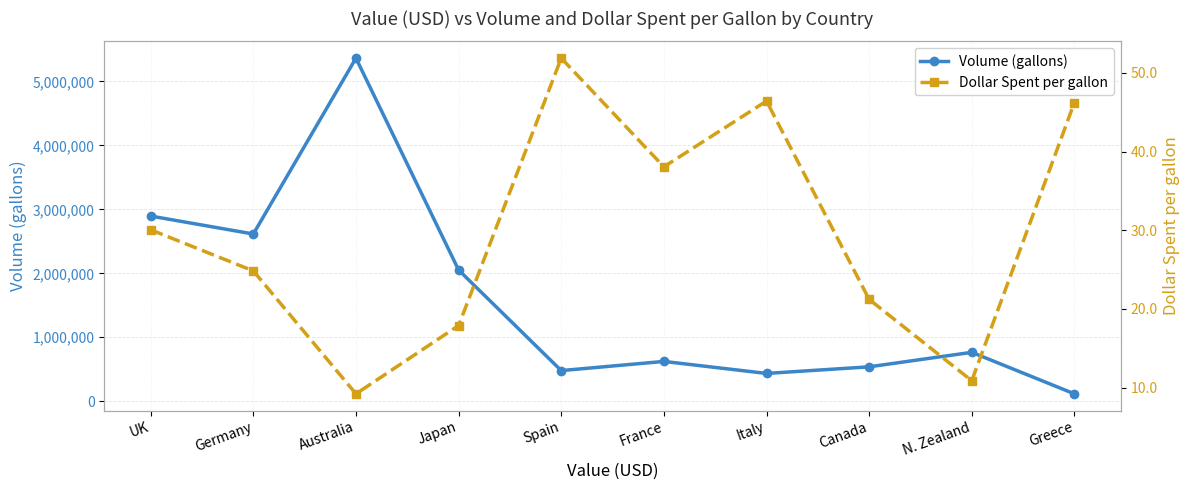

Where does the Dollar Spent per gallon series first go above 30?

UK